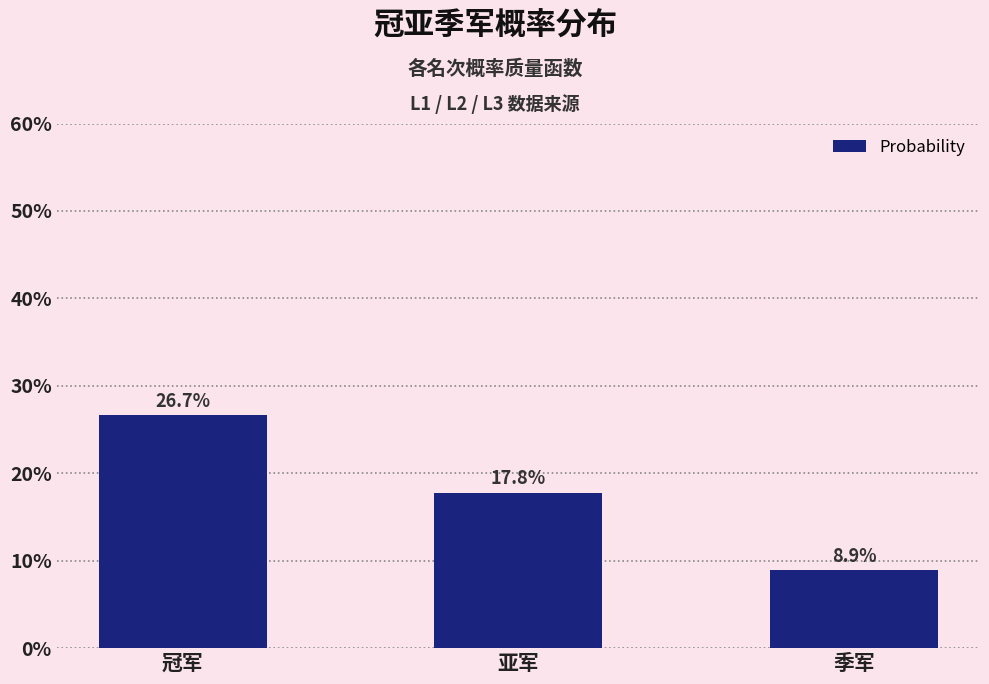

Reading left to right, extract all data points from this chart.

26.7	17.8	8.9